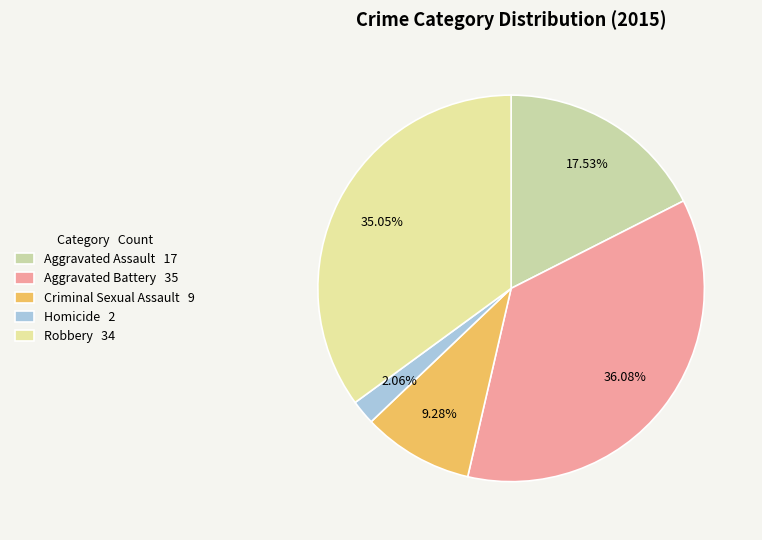

The Criminal Sexual Assault slice represents 9% of the pie. True or false?

True